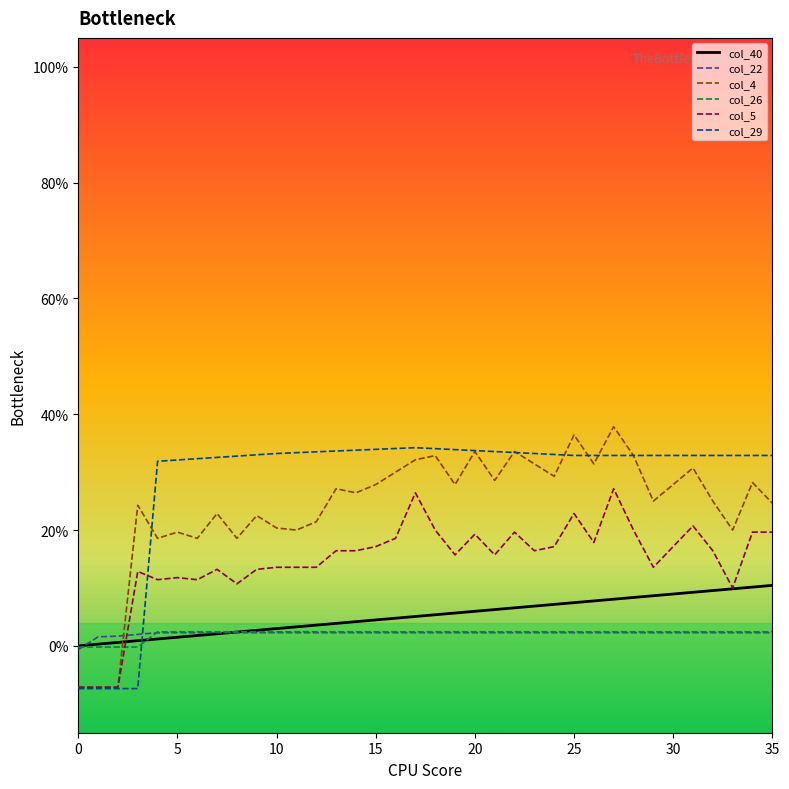

What are all the series names shown in the legend?

col_40, col_22, col_4, col_26, col_5, col_29